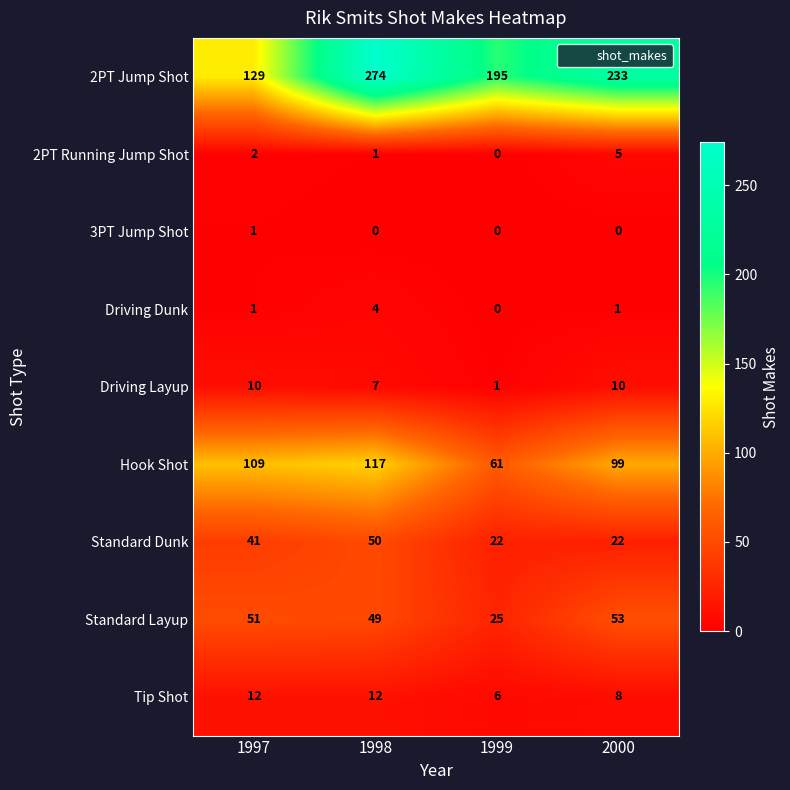

The 3PT Jump Shot series shows -1 at 1998. True or false?

False